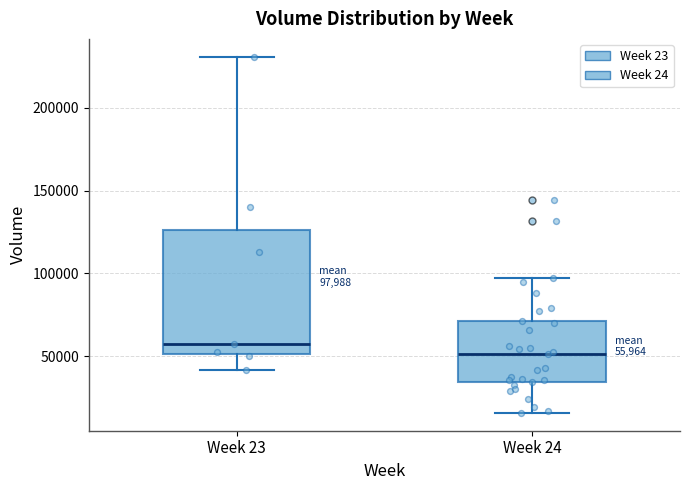

Which box's median line is the highest?

Week 23